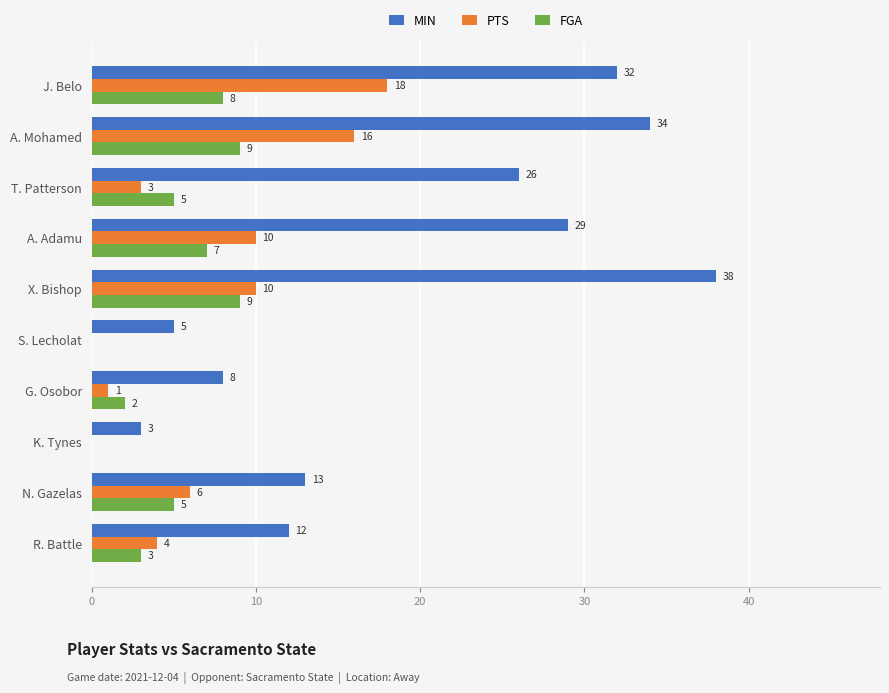

Which series has the largest total across all categories?

MIN